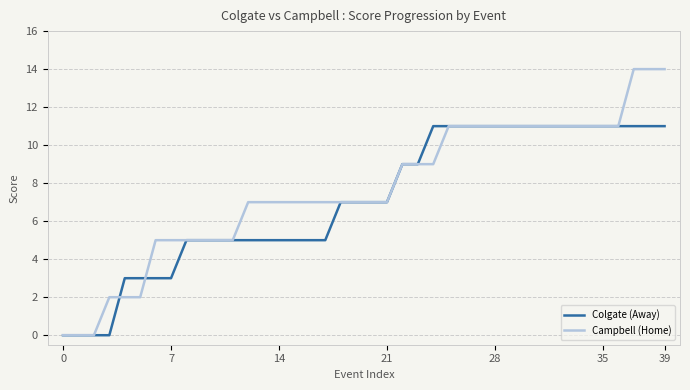

Which series has the widest spread of values?

Campbell (Home)